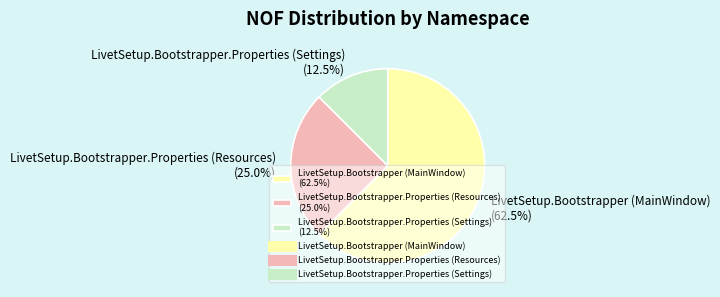

Which category has the smallest portion of the pie?

LivetSetup.Bootstrapper.Properties (Settings) (12.5%)